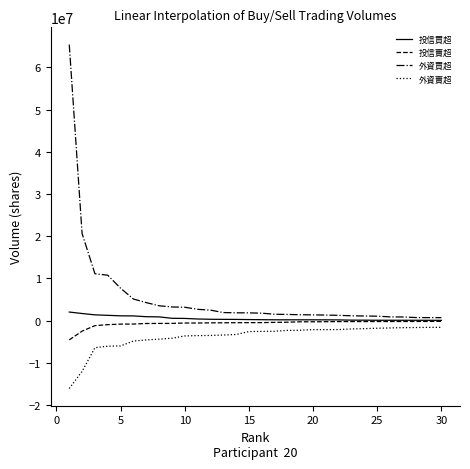

Which series has the largest total across all categories?

外資買超